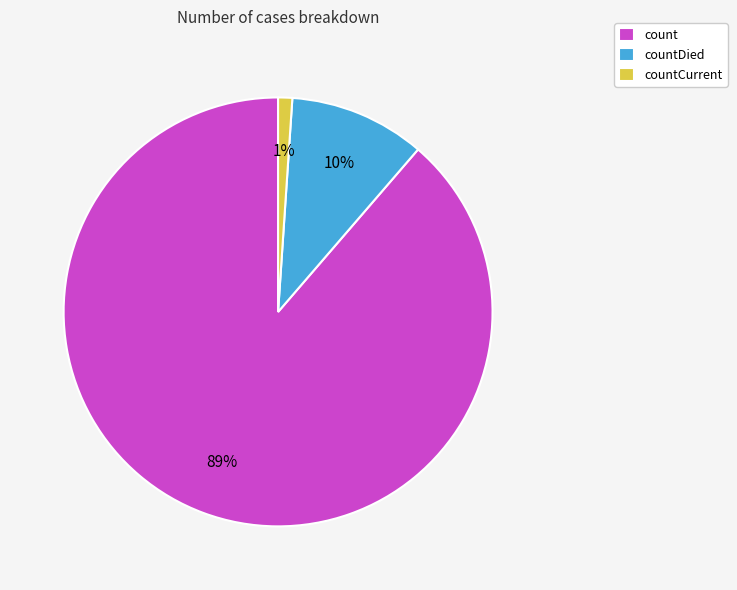

To the nearest percent, what percentage of the pie is countCurrent?

1%